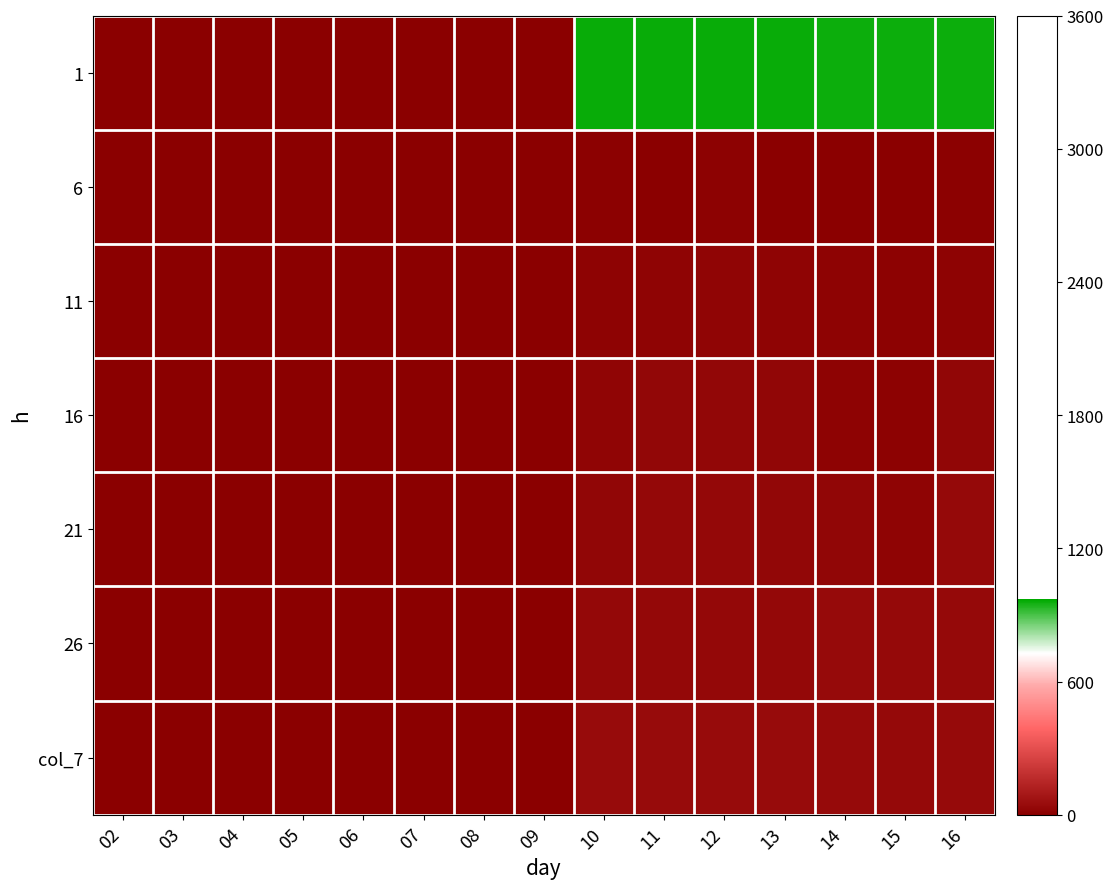

Reading left to right, extract all data points from this chart.

1: 02=0	03=0	04=0	05=0	06=0	07=0	08=0	09=0	10=963	11=962	12=961	13=960	14=959	15=958	16=957
6: 02=0	03=0	04=0	05=0	06=0	07=0	08=0	09=0	10=6	11=1	12=11	13=2	14=1	15=2	16=4
11: 02=0	03=0	04=0	05=0	06=0	07=0	08=0	09=0	10=12	11=18	12=20	13=18	14=14	15=9	16=15
16: 02=0	03=0	04=0	05=0	06=0	07=0	08=0	09=0	10=19	11=28	12=29	13=24	14=15	15=10	16=24
21: 02=0	03=0	04=0	05=0	06=0	07=0	08=0	09=0	10=23	11=31	12=31	13=30	14=24	15=16	16=35
26: 02=0	03=0	04=0	05=0	06=0	07=0	08=0	09=0	10=34	11=34	12=33	13=32	14=40	15=35	16=36
col_7: 02=0	03=0	04=0	05=0	06=0	07=0	08=0	09=0	10=42	11=43	12=42	13=45	14=41	15=37	16=40